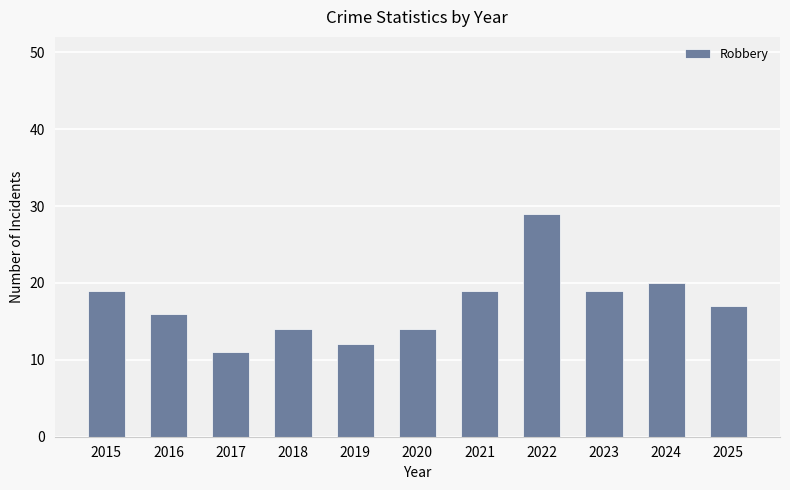

What is the maximum value shown in the chart?

29